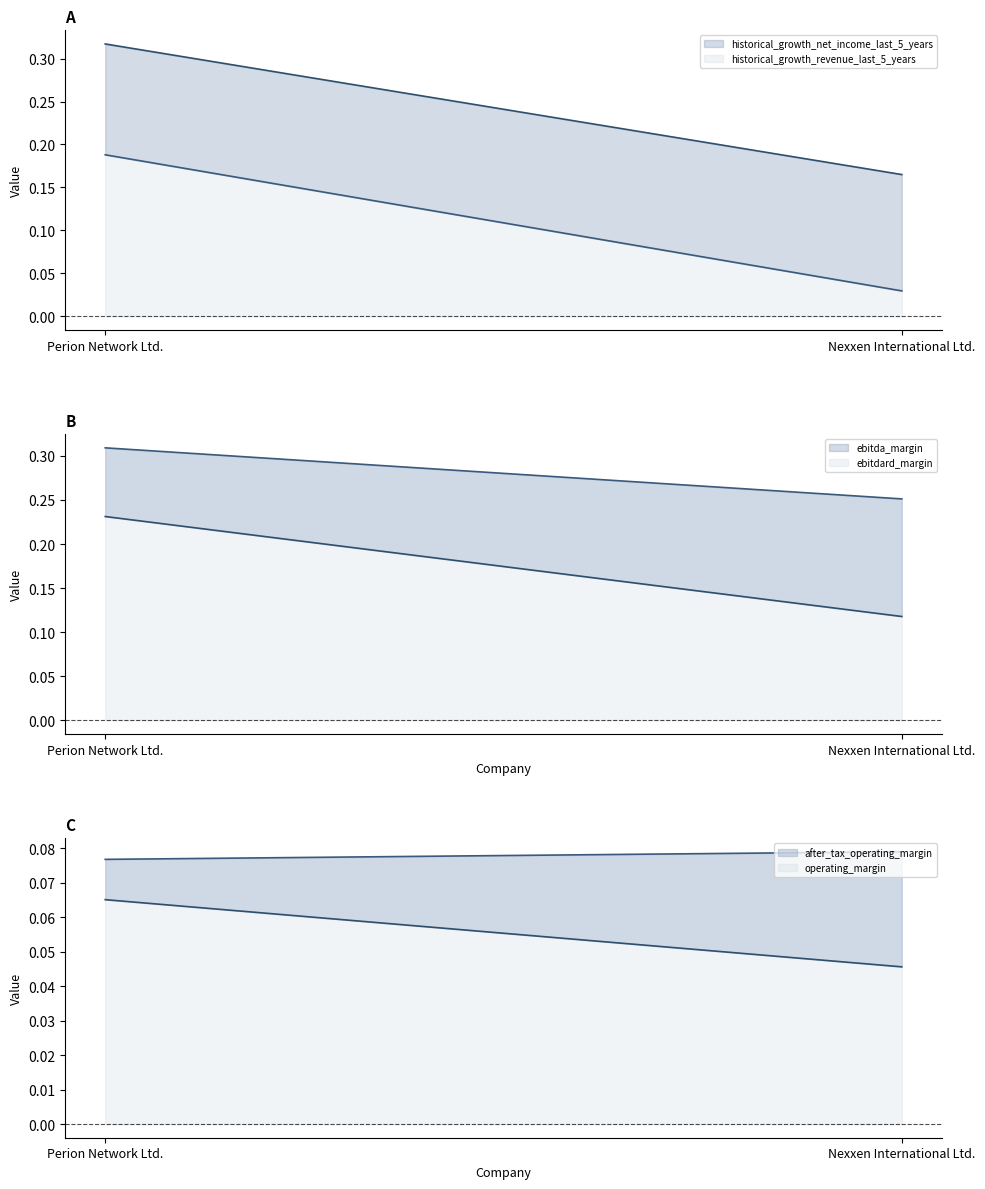

What is the label of the 1st point from the left?

Perion Network Ltd.